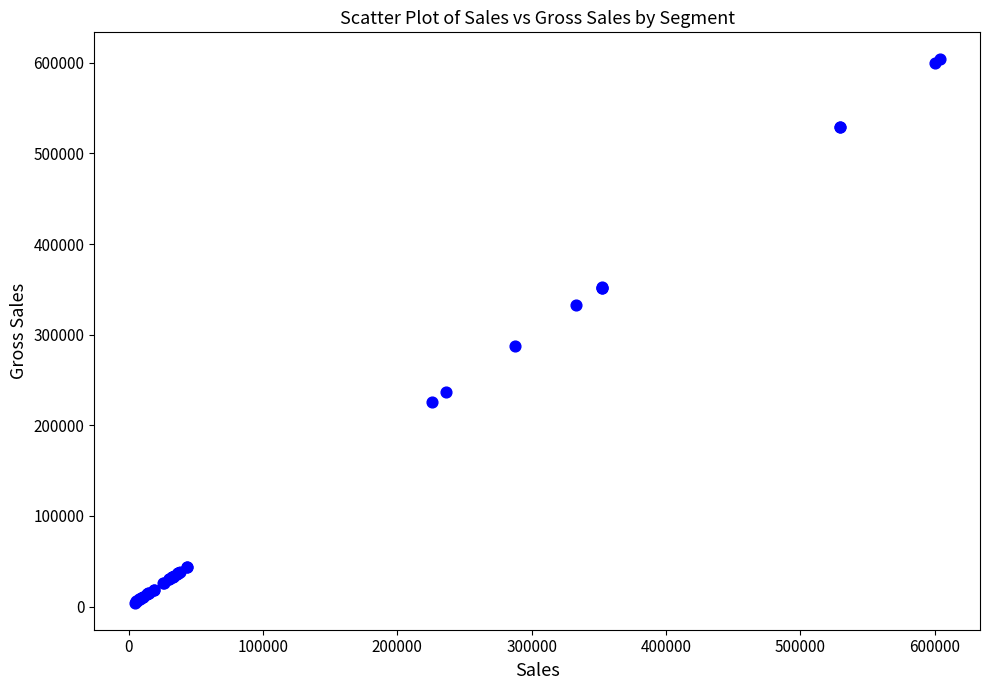

What Y value in the scatter plot is closest to 304077?

287400.0